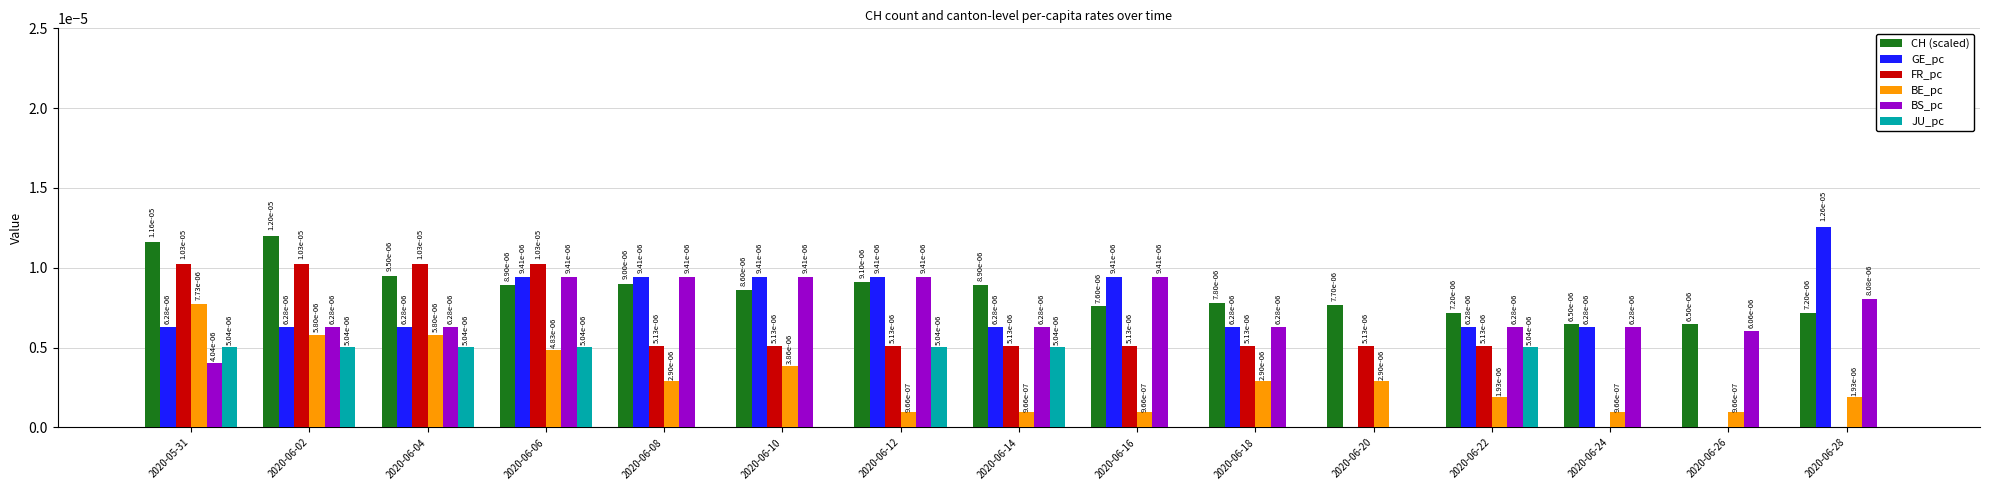

The value of GE_pc at 2020-06-18 is 0.0. True or false?

True